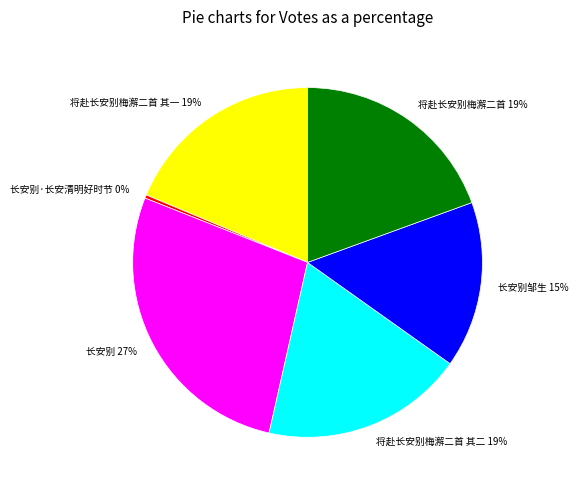

Which slice is the smallest?

长安别·长安清明好时节